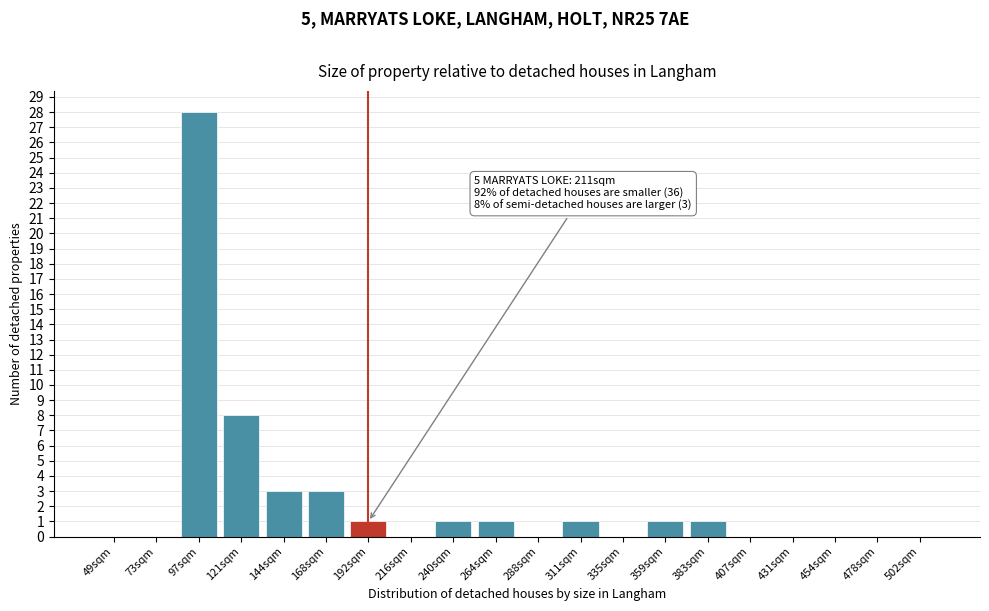

Reading right to left, list all the values displayed in this chart.

502sqm=0	478sqm=0	454sqm=0	431sqm=0	407sqm=0	383sqm=1	359sqm=1	335sqm=0	311sqm=1	288sqm=0	264sqm=1	240sqm=1	216sqm=0	192sqm=1	168sqm=3	144sqm=3	121sqm=8	97sqm=28	73sqm=0	49sqm=0